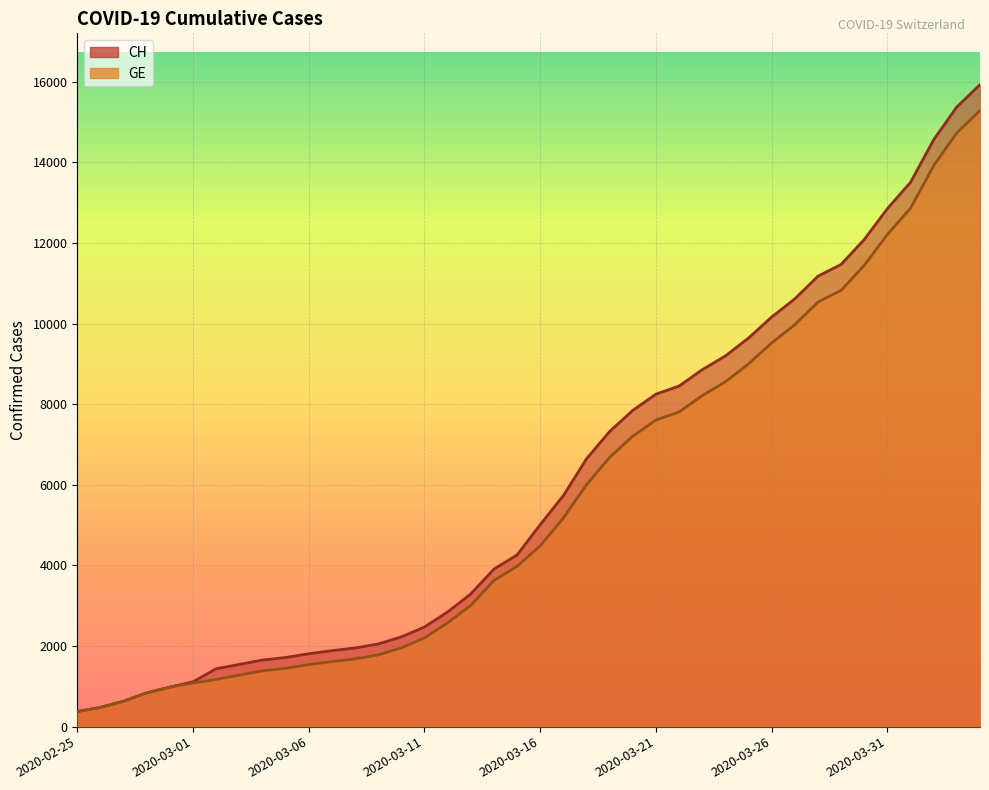

Does the chart display data point markers on the line(s)?

No